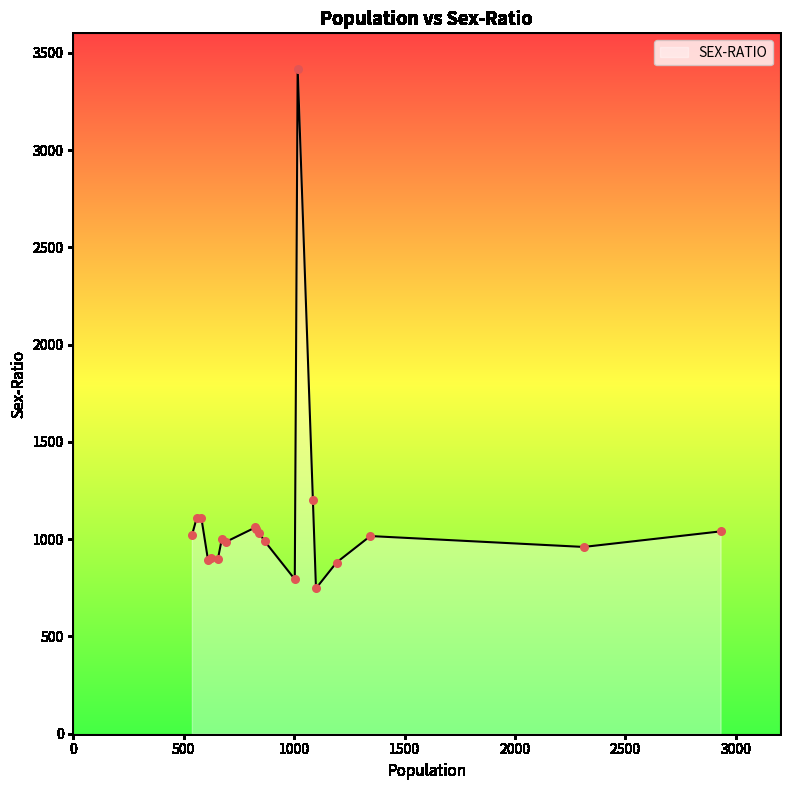

What is the difference between the maximum and minimum values?

2670